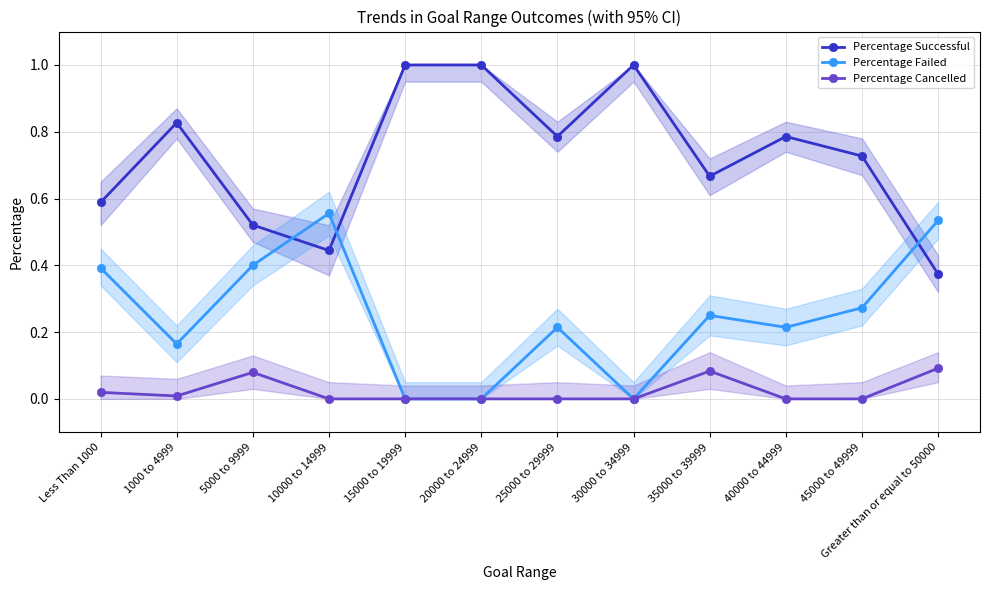

True or false: Percentage Successful has more than 1 points higher than both neighbors.

True